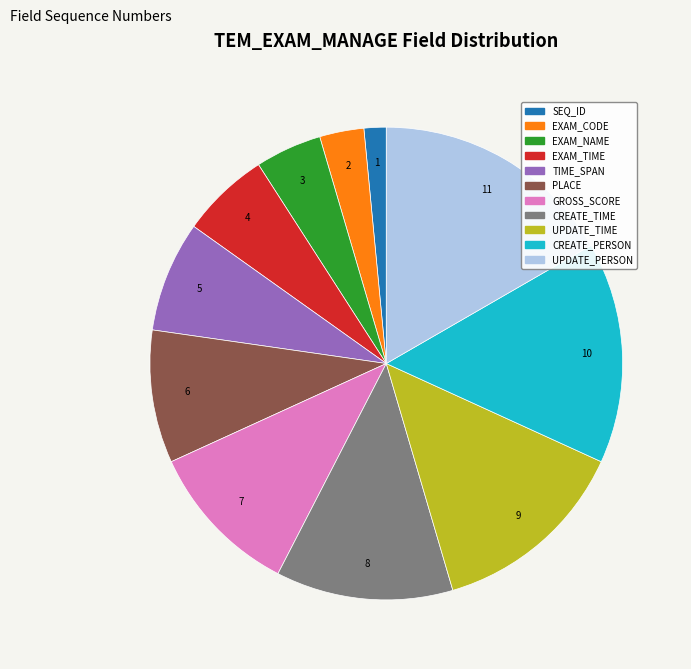

Rank the categories by value from lowest to highest.

SEQ_ID, EXAM_CODE, EXAM_NAME, EXAM_TIME, TIME_SPAN, PLACE, GROSS_SCORE, CREATE_TIME, UPDATE_TIME, CREATE_PERSON, UPDATE_PERSON